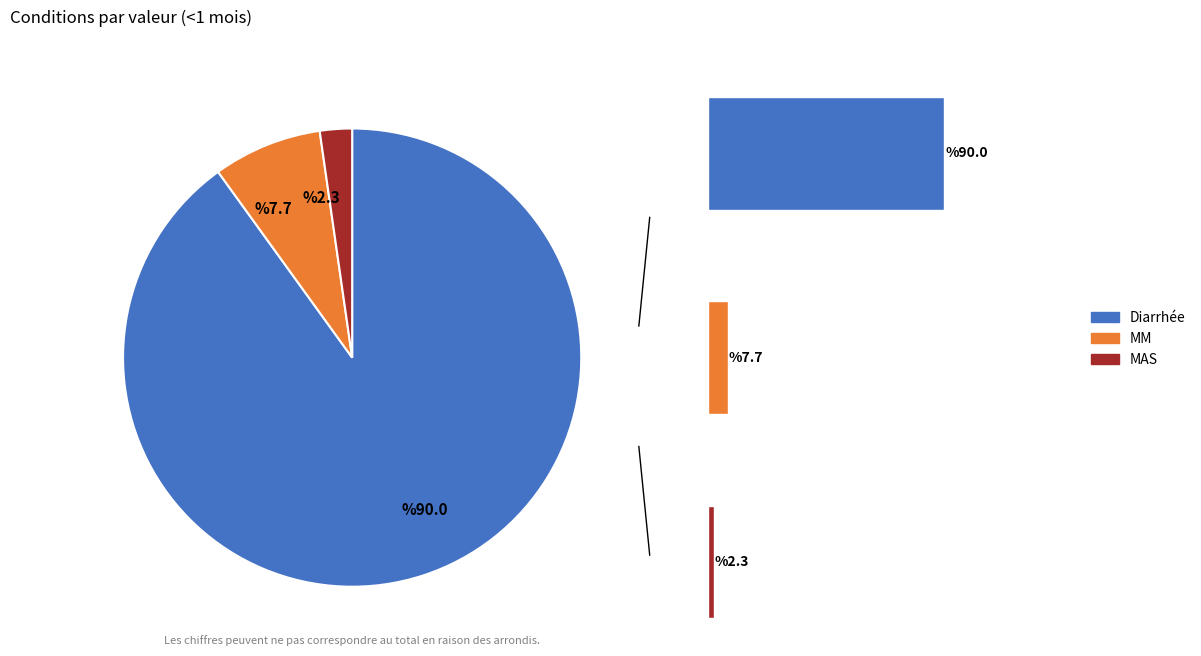

What percentage do Diarrhée and MAS together represent?

92.3%